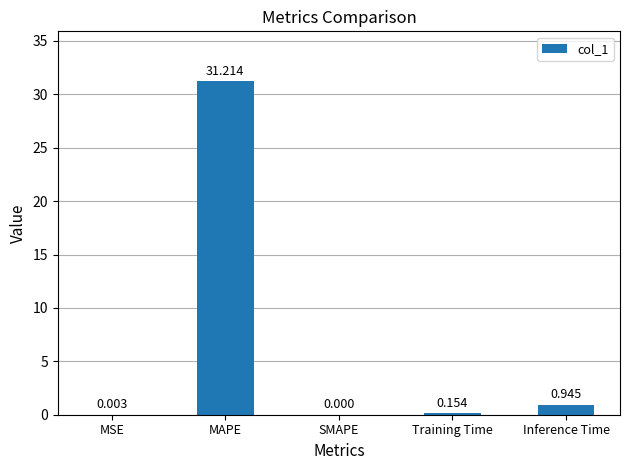

Count the number of values greater than 0.

4